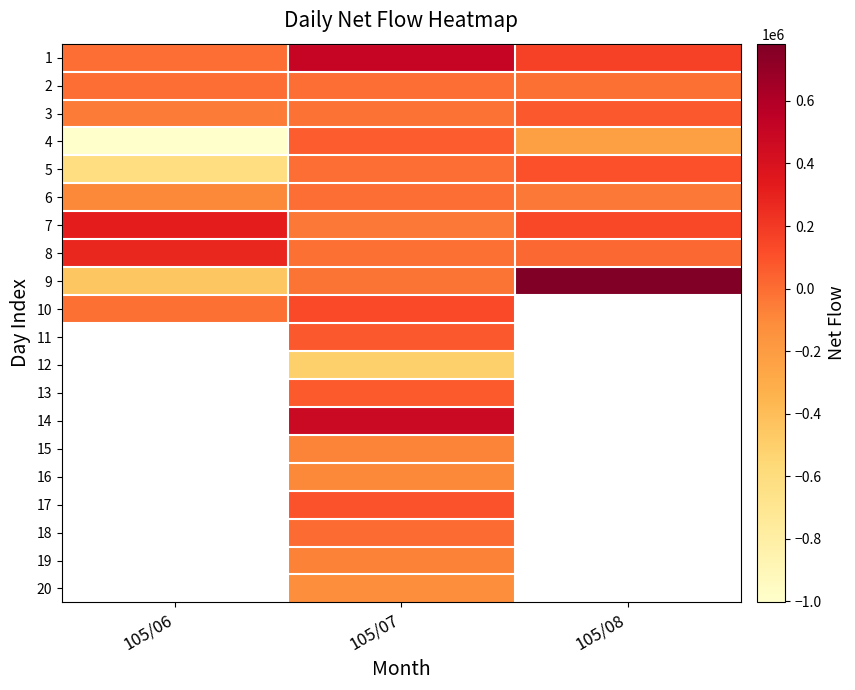

What is the approximate value of 20 at 105/07?

-118000.0